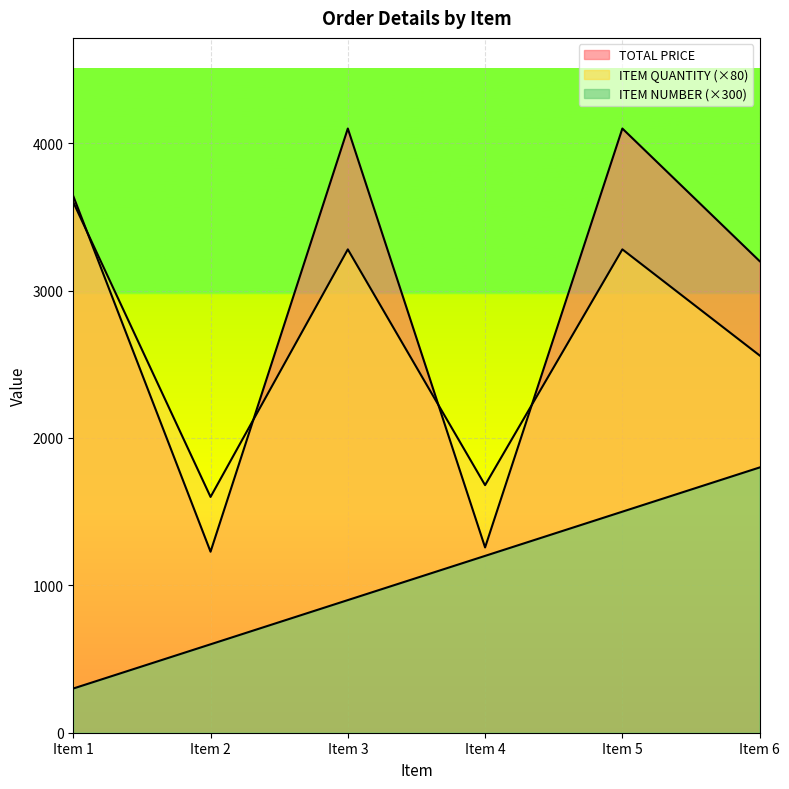

What is the difference between the highest and lowest values at Item 2?

1000.0